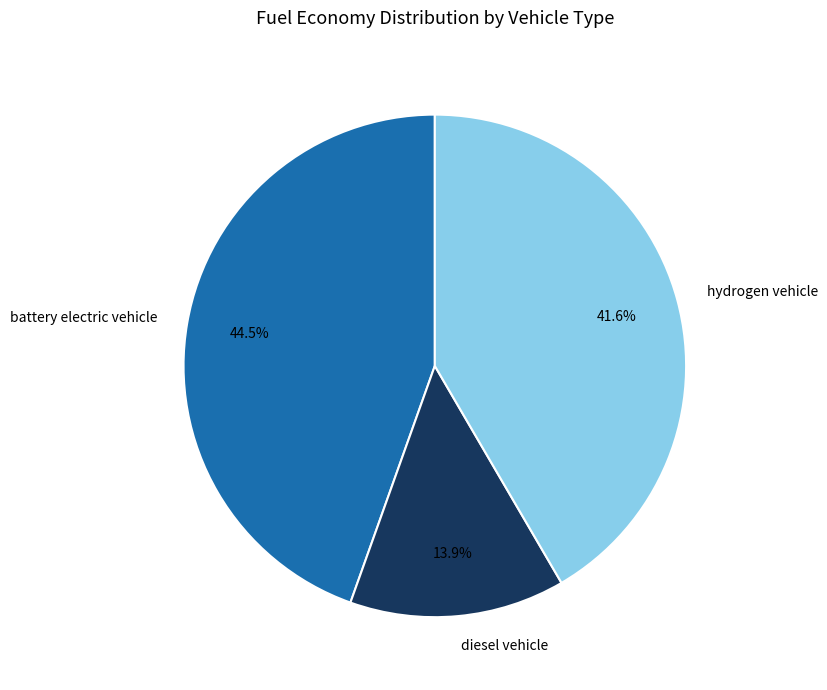

How many slices are in this pie chart?

3